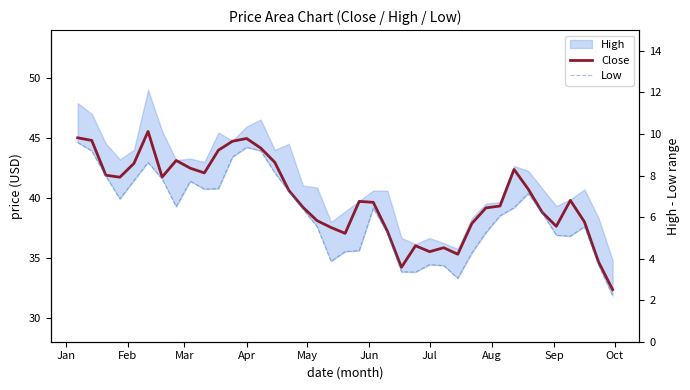

What is the average value of the Close series?

40.0